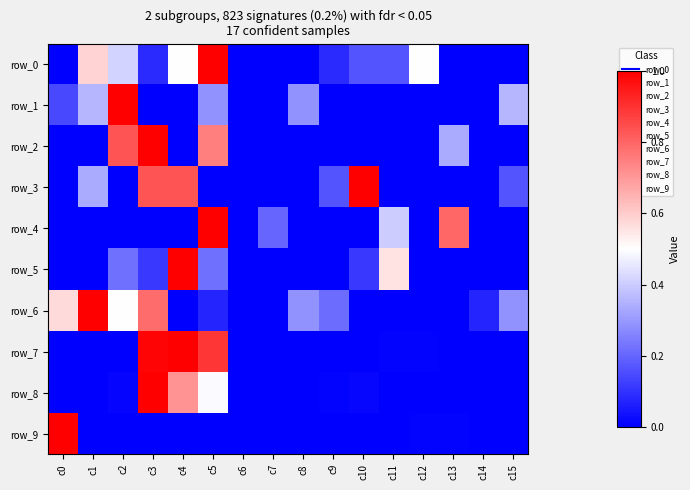

At which label is row_9 closest to 0?

c2